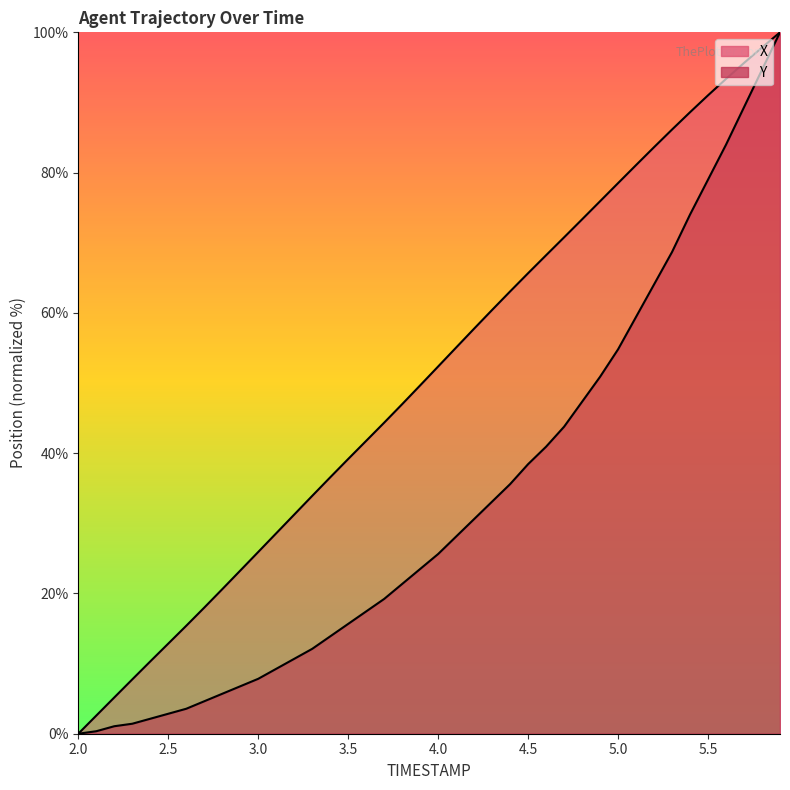

What is the value of the Y point at the 17th from the left?

17.4